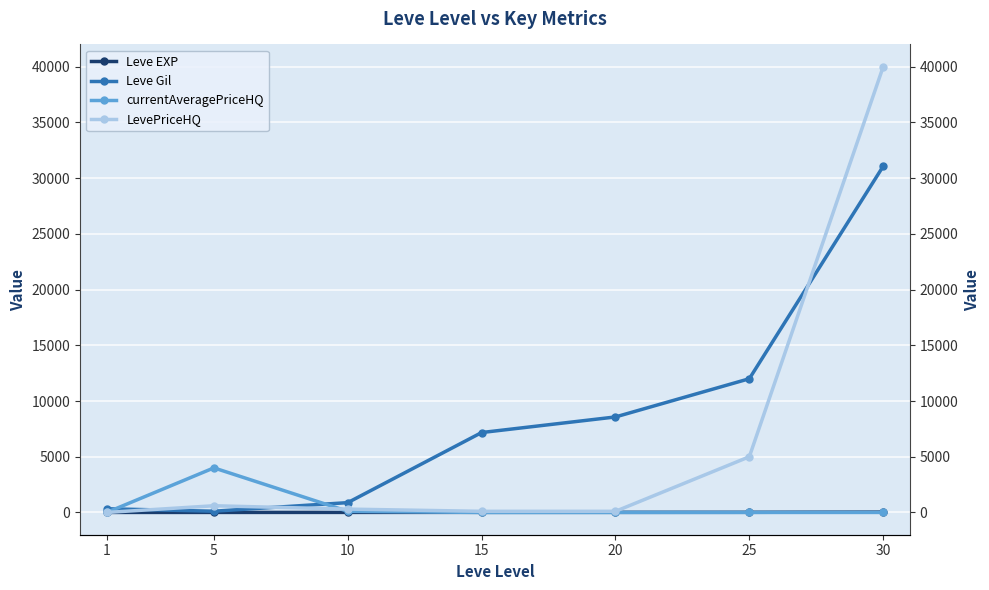

True or false: LevePriceHQ and Leve Gil intersect in this chart.

True